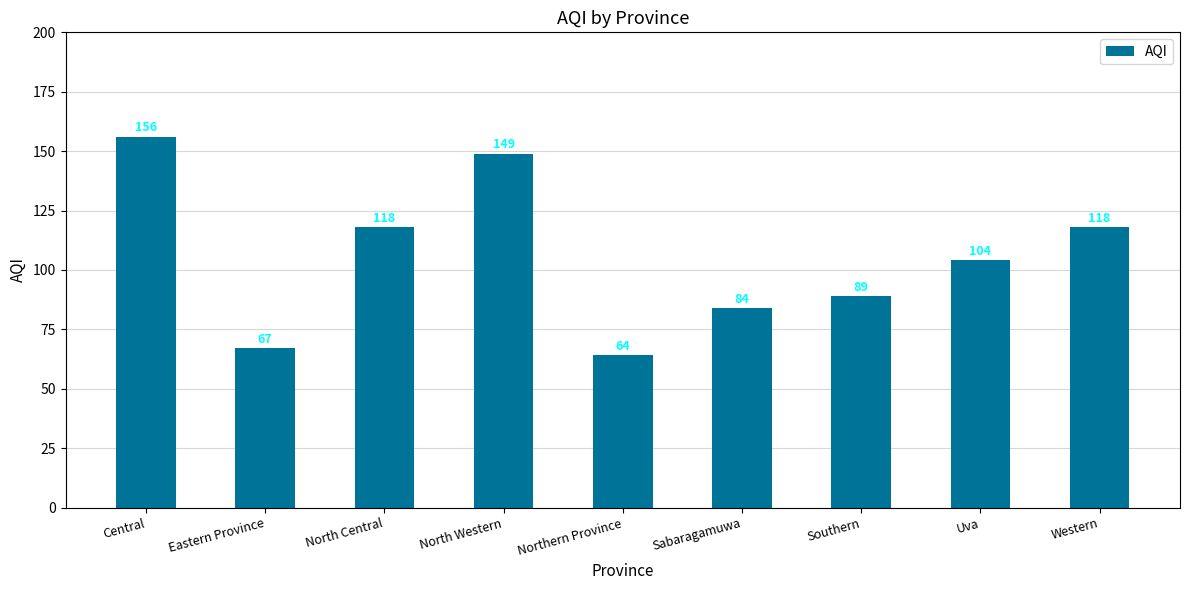

How many bars are there in total?

9